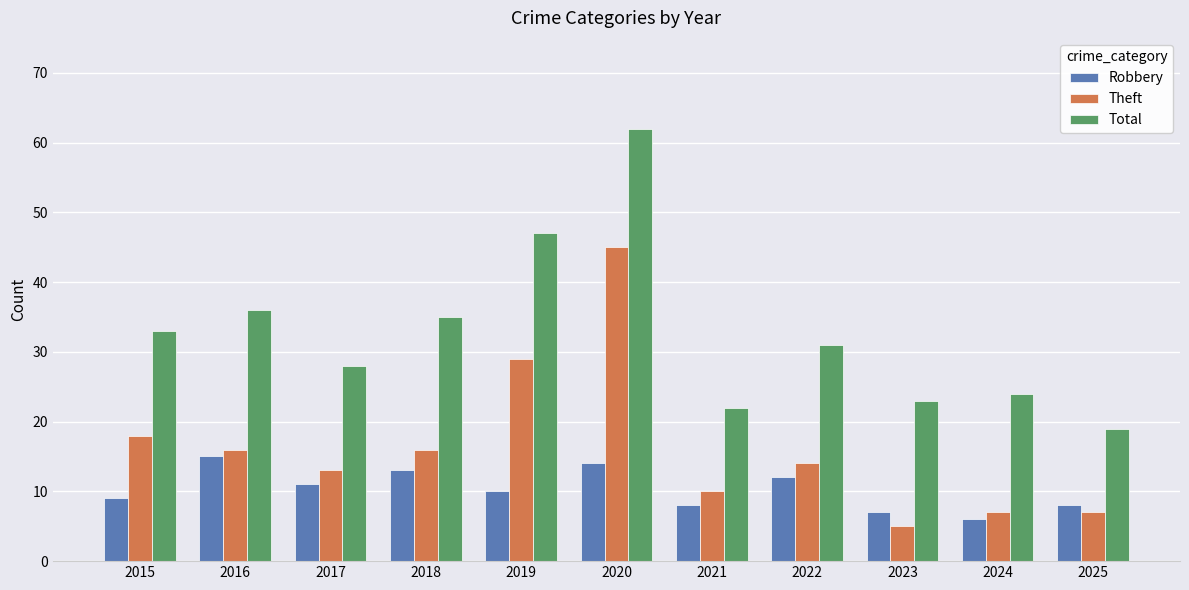

Does the chart contain any negative values?

No